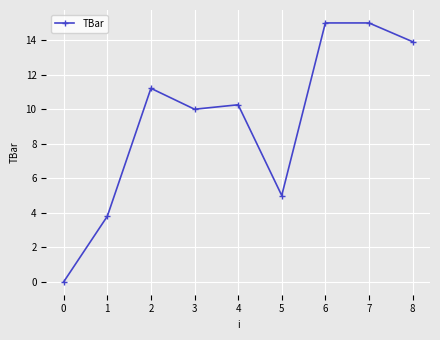

Reading left to right, extract all data points from this chart.

0=0.0	1=3.8	2=11.2	3=10.0	4=10.3	5=5.0	6=15.0	7=15.0	8=13.9